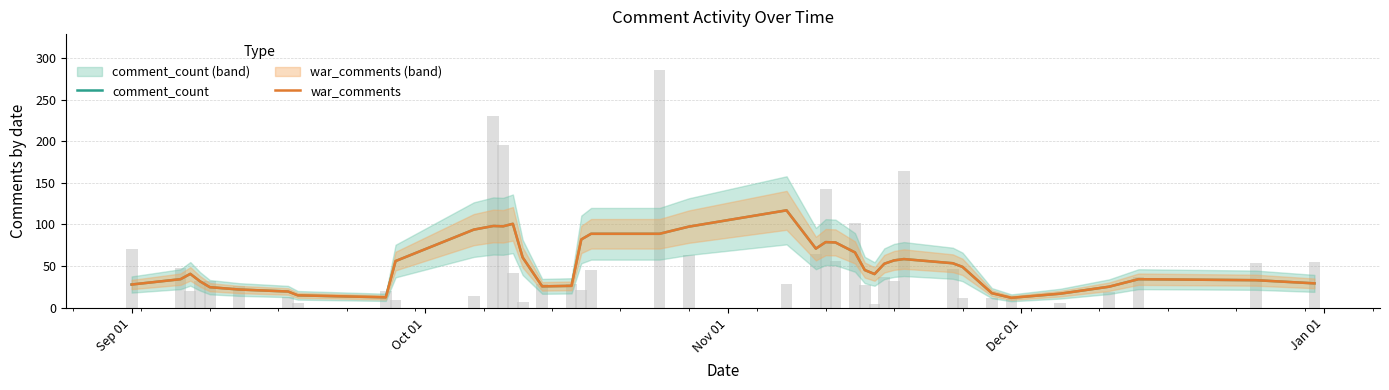

What is the average value of the comment_count series?

52.0